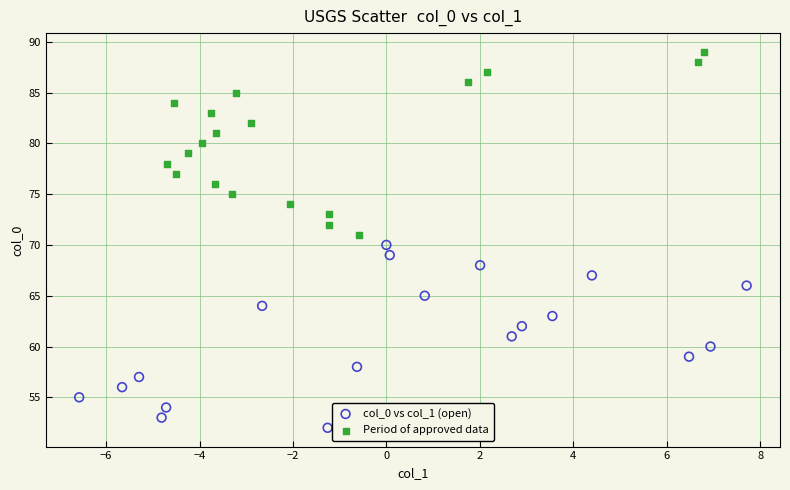

Which series reaches the minimum Y coordinate?

col_0 vs col_1 (open)